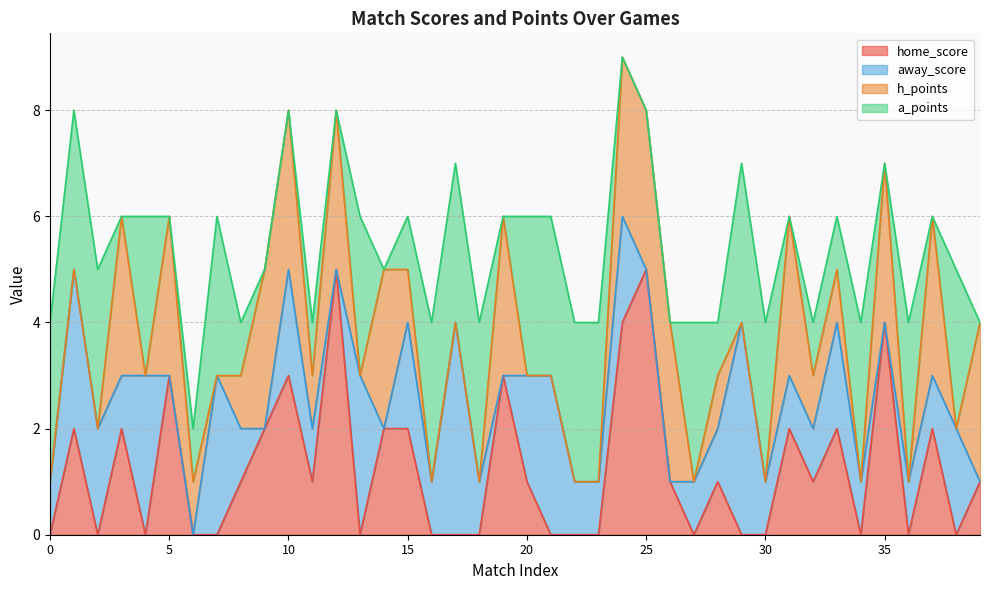

Which has a higher value, 39 or 16?

39